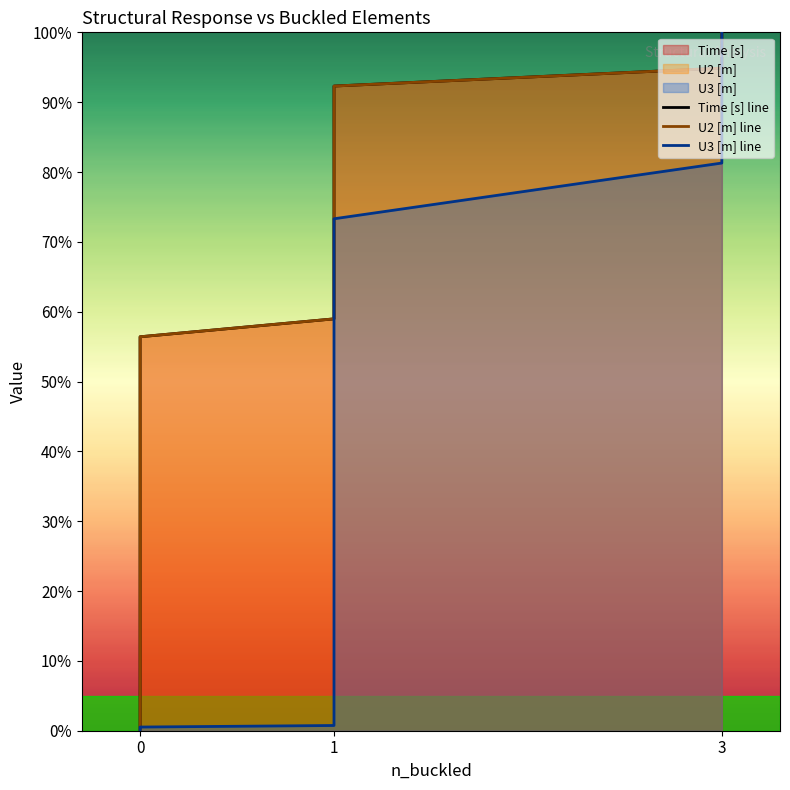

True or false: U2 [m] line has more than 1 points higher than both neighbors.

False